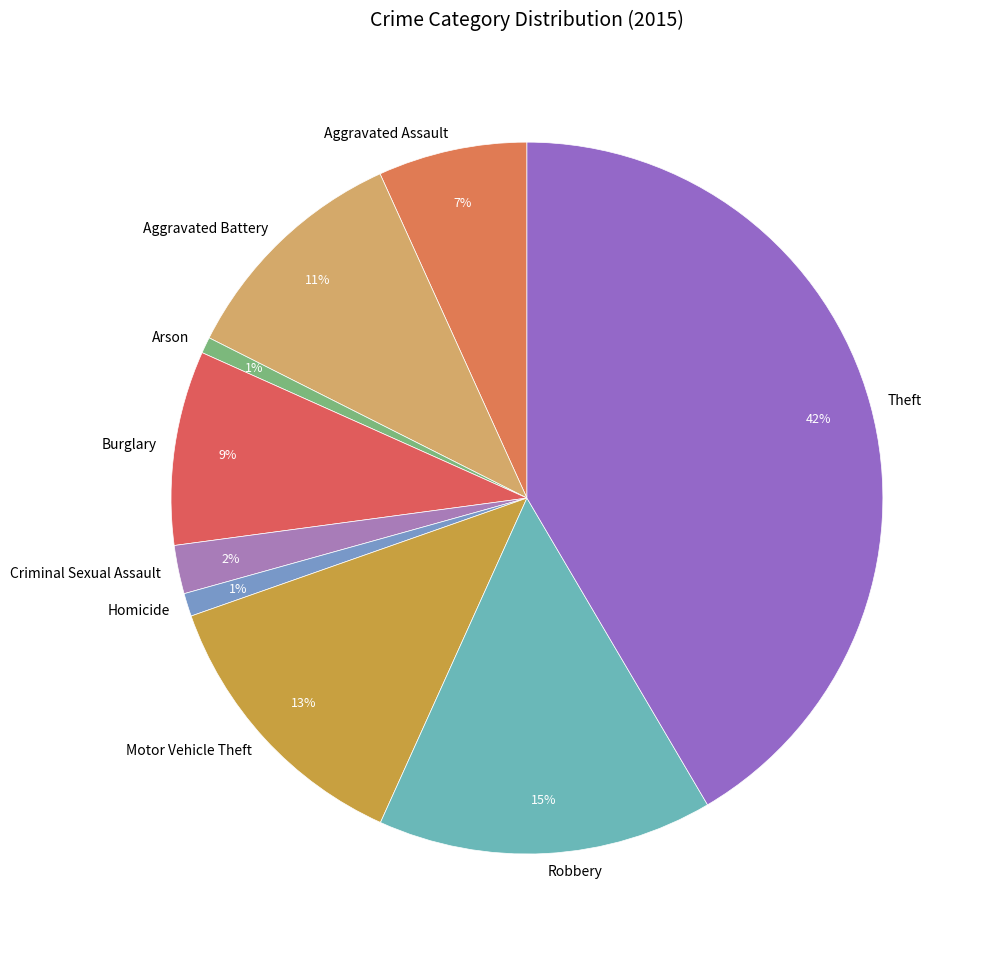

What percentage is the Homicide slice, to the nearest percent?

1%